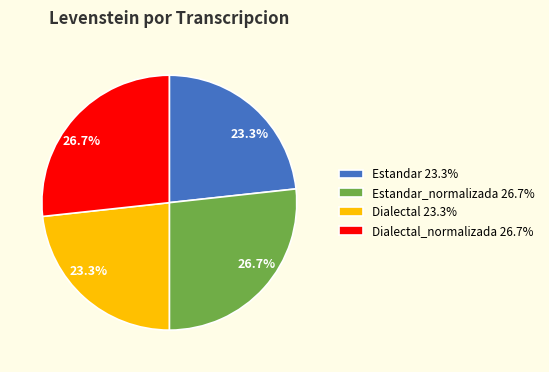

To the nearest percent, what is the average slice percentage?

25%